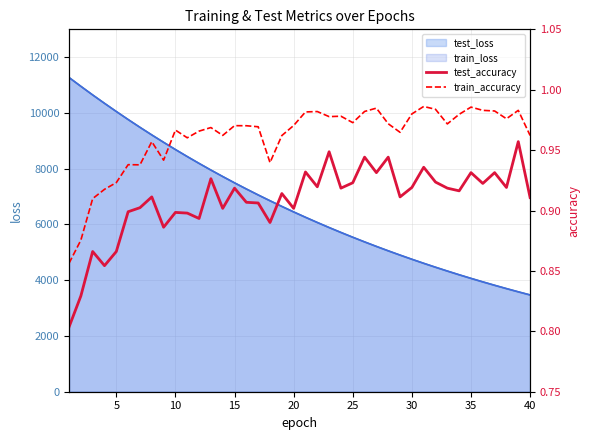

What is the maximum value for train_loss?

11270.2